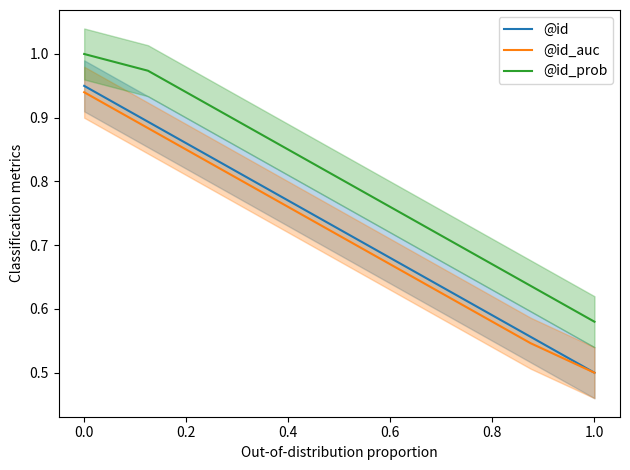

True or false: @id_prob and @id cross at least once.

False